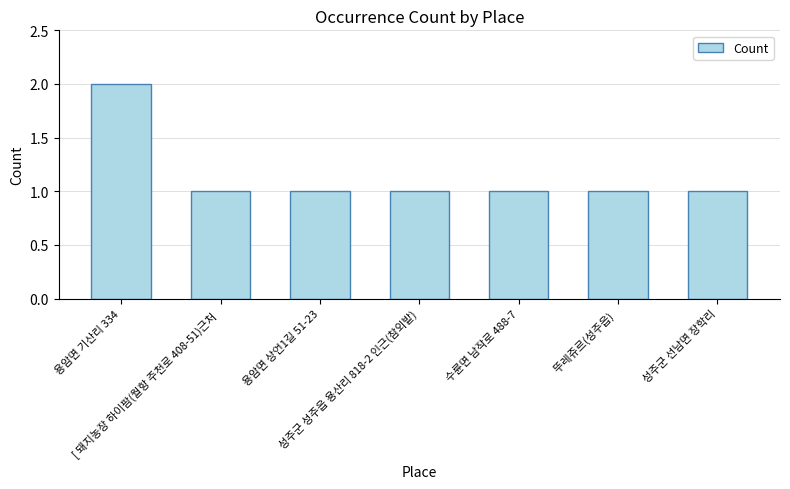

What is the value of the 3rd bar from the left?

1